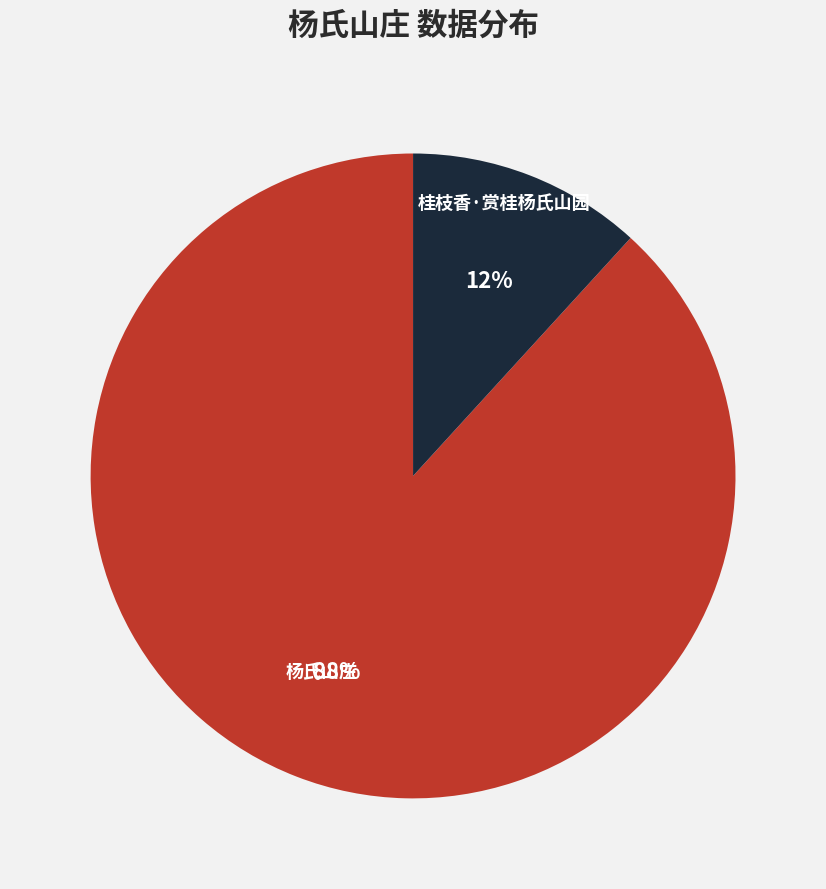

Rank the categories by value from highest to lowest.

杨氏山庄, 桂枝香·赏桂杨氏山园